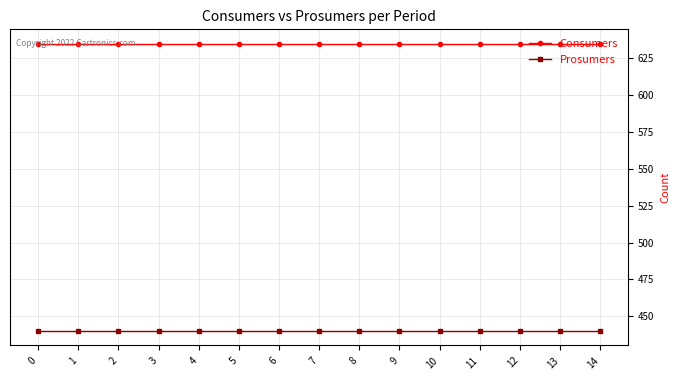

What is the sum of all Consumers values?

9525